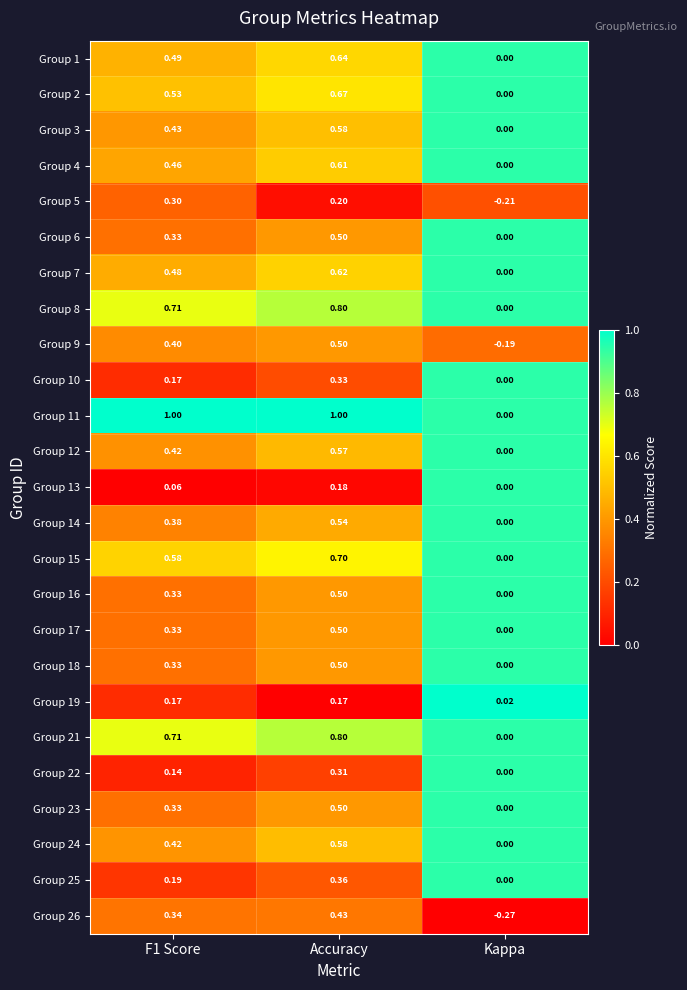

Where is Group 16 nearest to the value 0?

Kappa